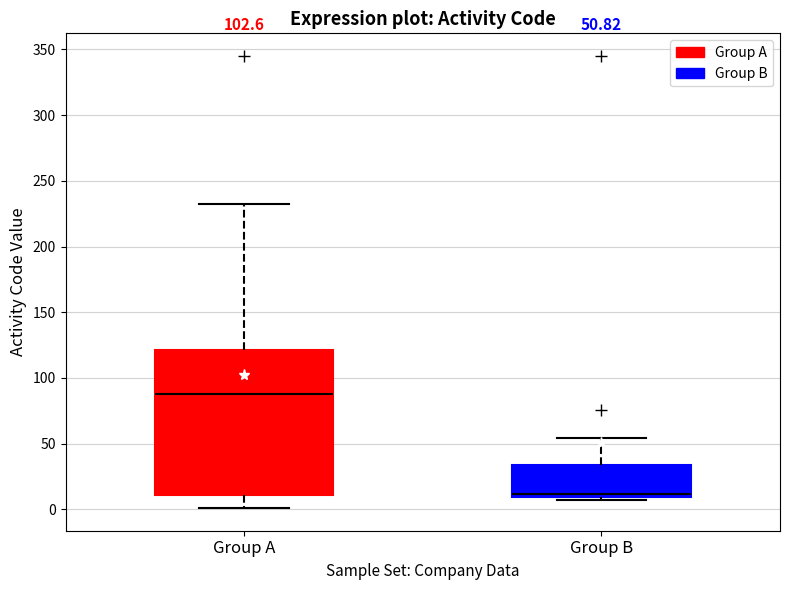

Comparing the boxes themselves (not the whiskers), which one is the tallest?

Group A